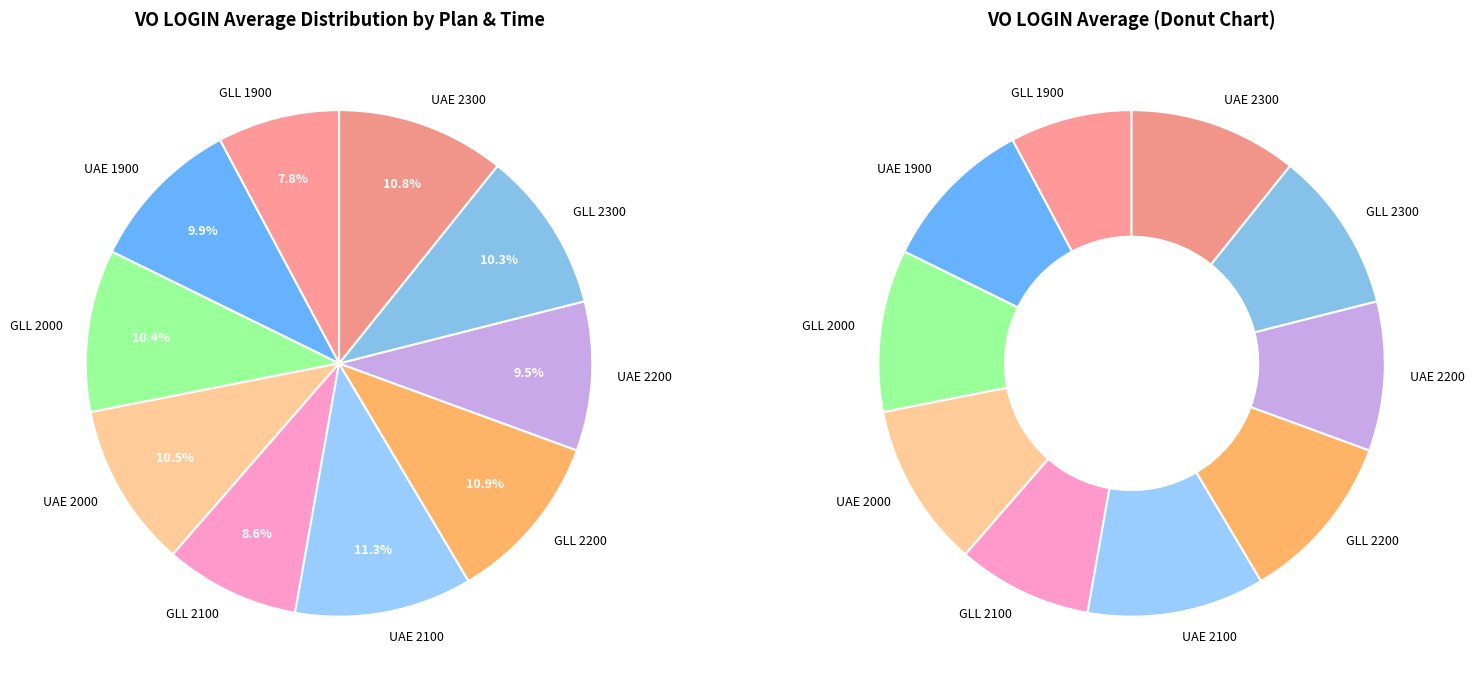

True or false: GLL 2000 accounts for 10% of the total.

True